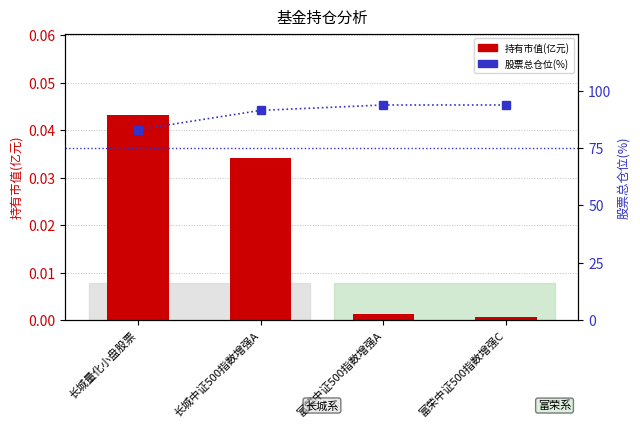

How many values in the 股票总仓位(%) series exceed 93?

2